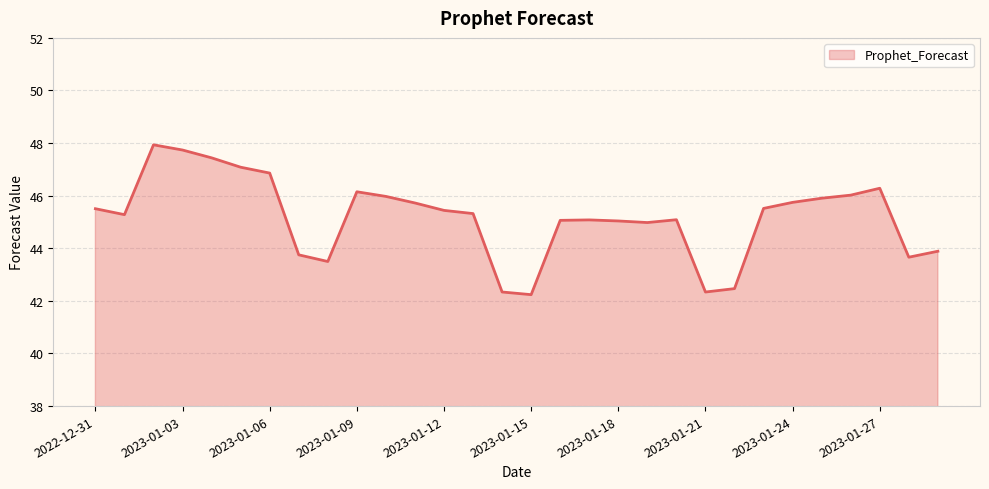

What is the greatest value displayed?

47.9